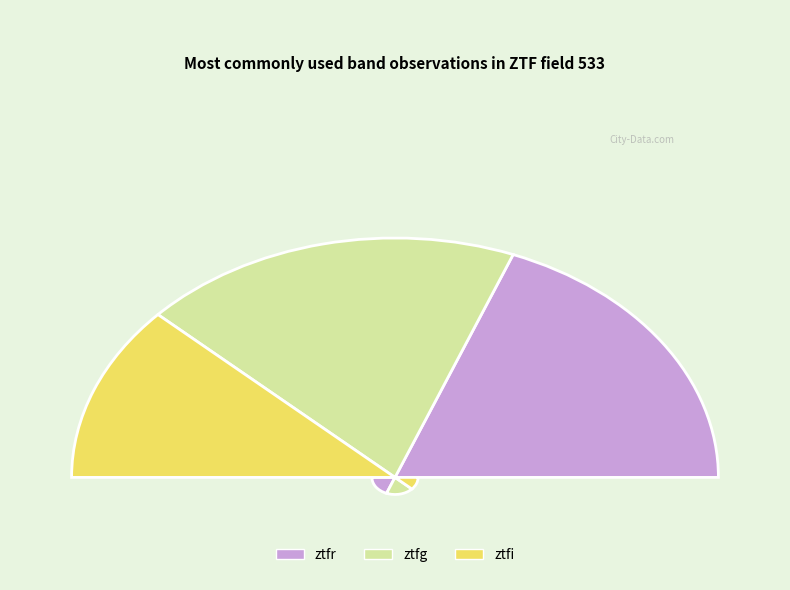

What is the total percentage of ztfr and ztfg?

76.2%